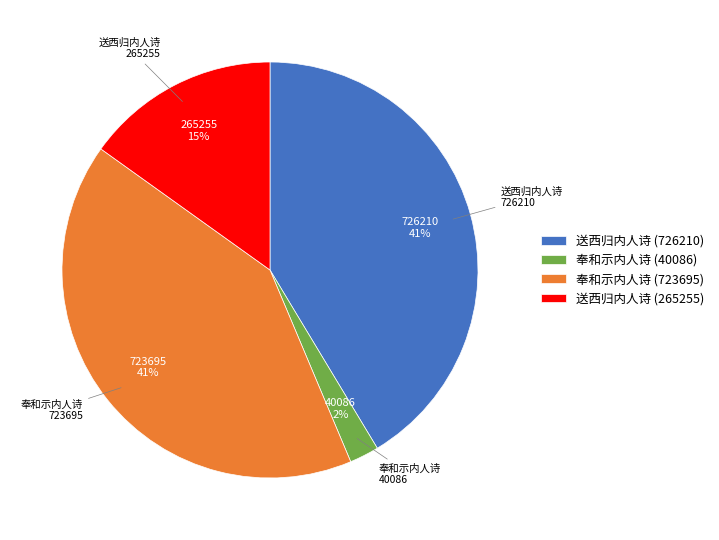

Is the sum of 奉和示内人诗 (40086) and 奉和示内人诗 (723695) greater than half?

No